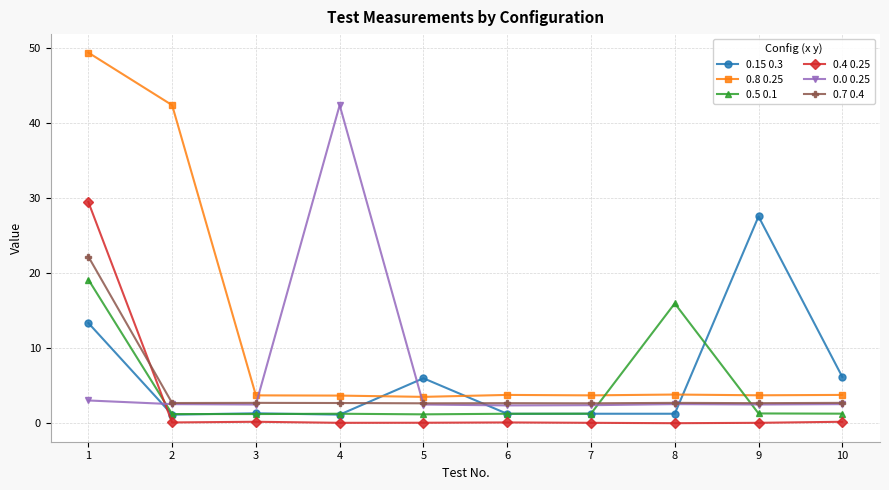

Which series has the widest spread of values?

0.8 0.25